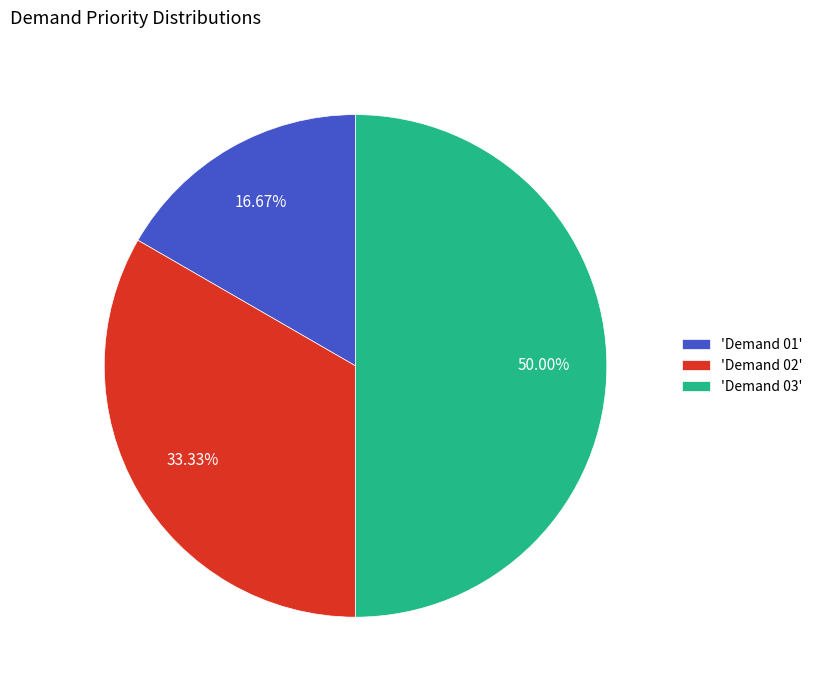

Between 'Demand 01' and 'Demand 02', which is larger?

'Demand 02'